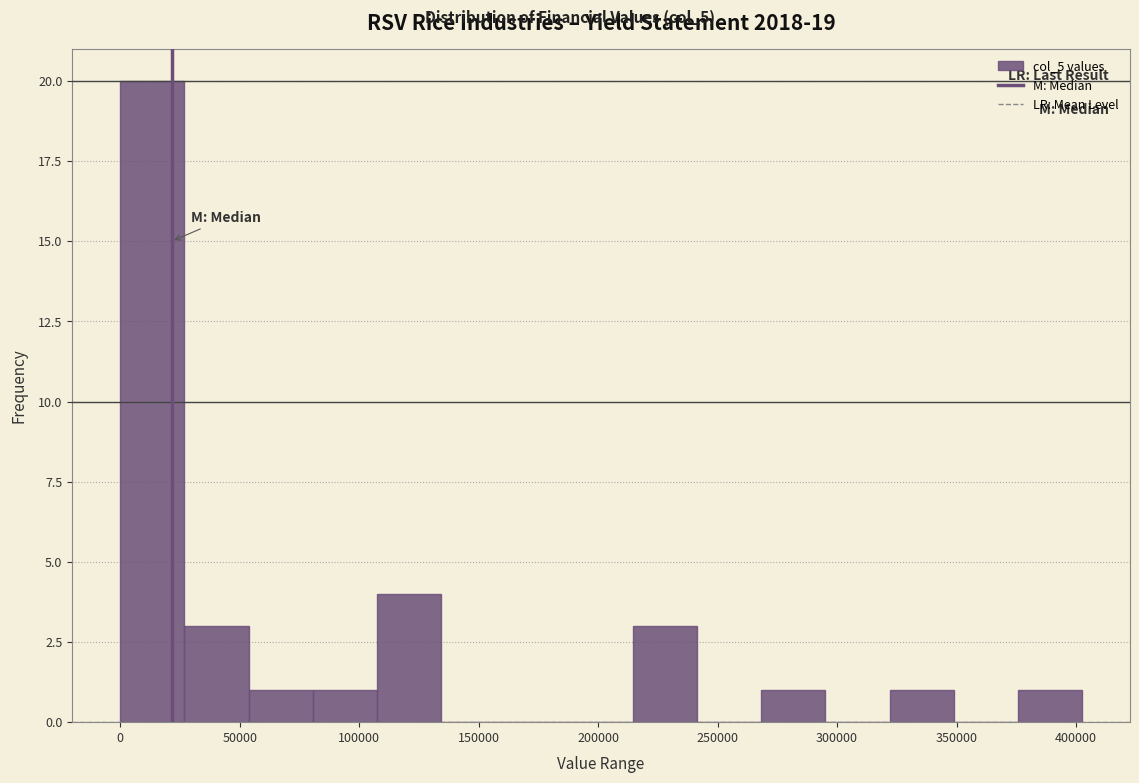

Over which range of the x-axis is the bar tallest?

0 to 25000